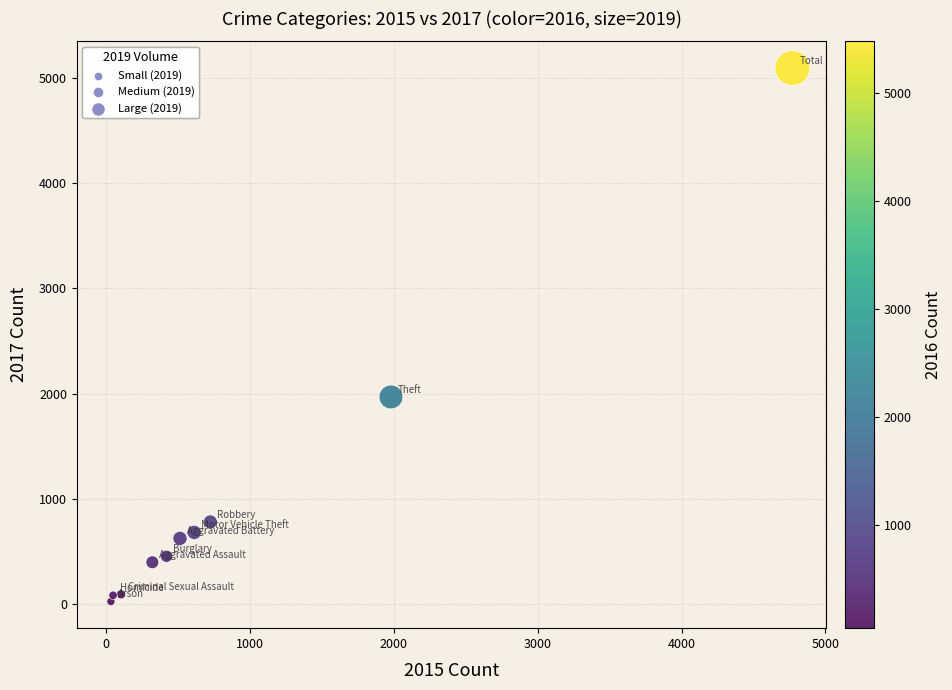

What Y value in the scatter plot is closest to 2559?

1968